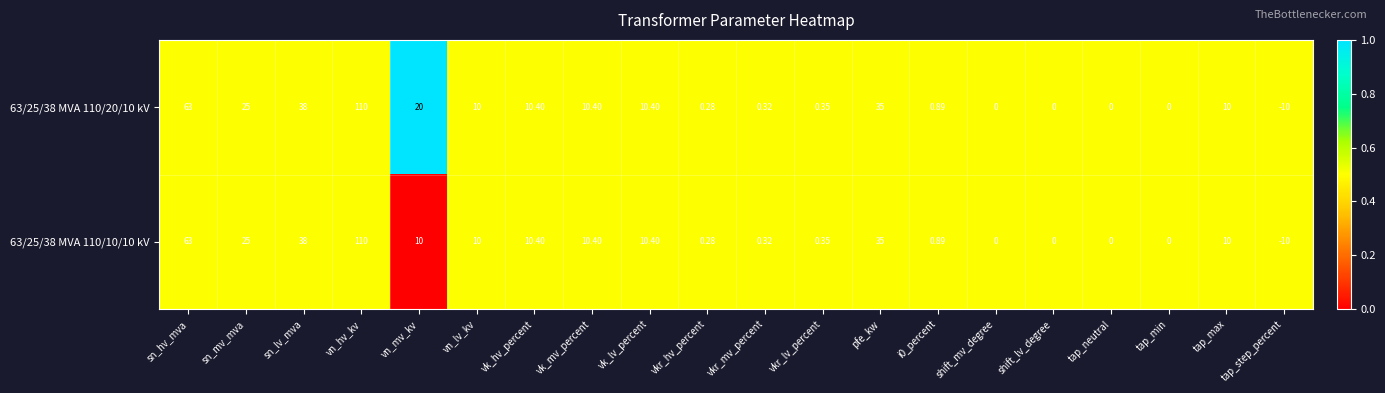

At which label is 63/25/38 MVA 110/10/10 kV closest to 50?

sn_lv_mva